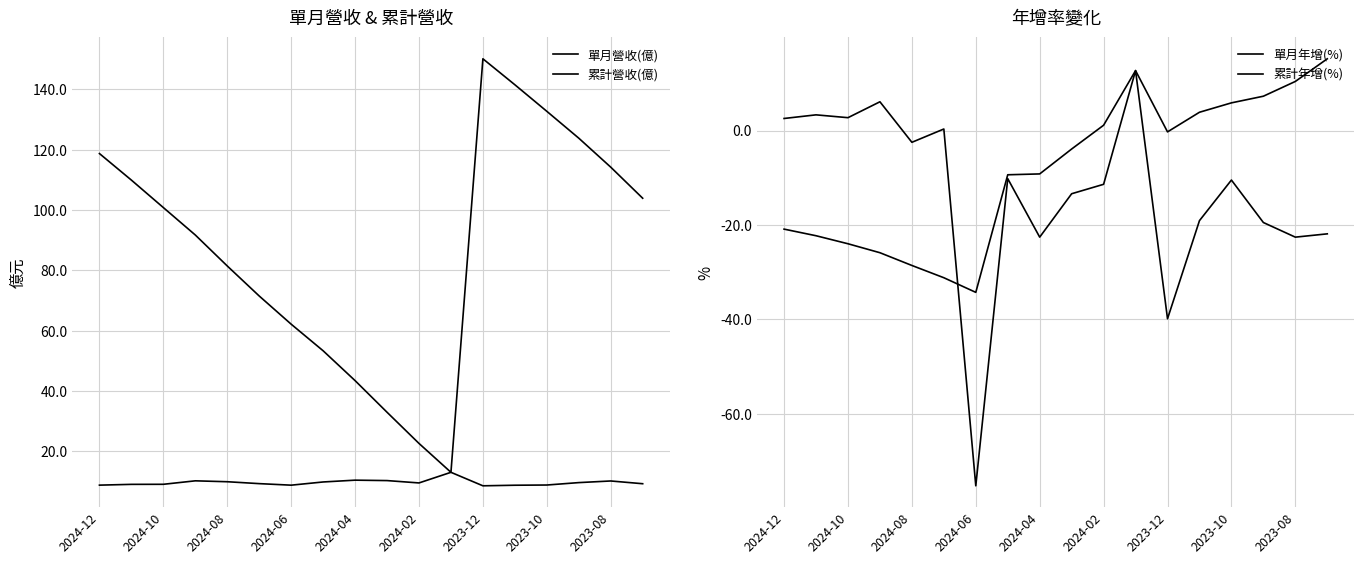

How many values in 累計年增(%) are below zero?

11